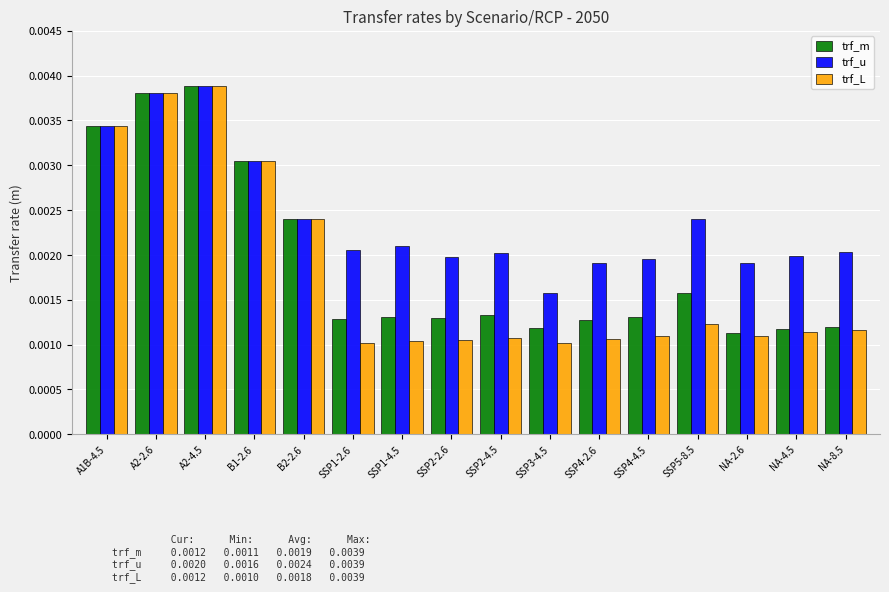

Which series has the largest range (max minus min)?

trf_L